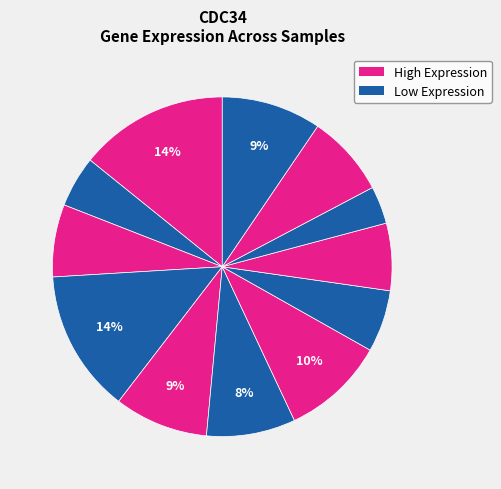

How many segments does this pie chart have?

12